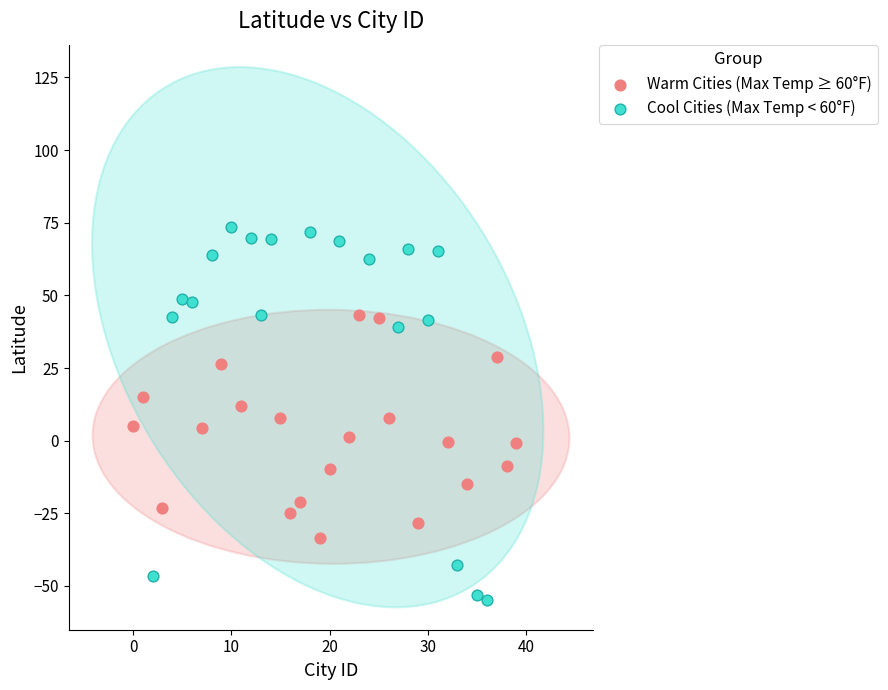

Which series contains the highest Y value?

Cool Cities (Max Temp < 60°F)